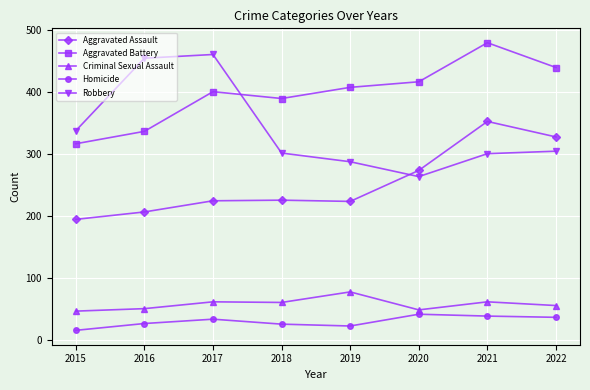

True or false: Homicide and Criminal Sexual Assault cross at least once.

False